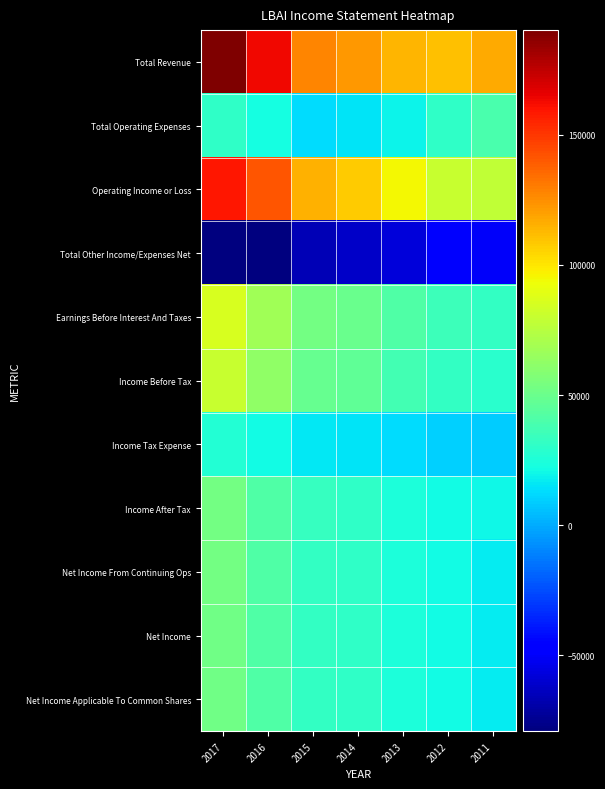

Which category has the lowest value across all series?

2017